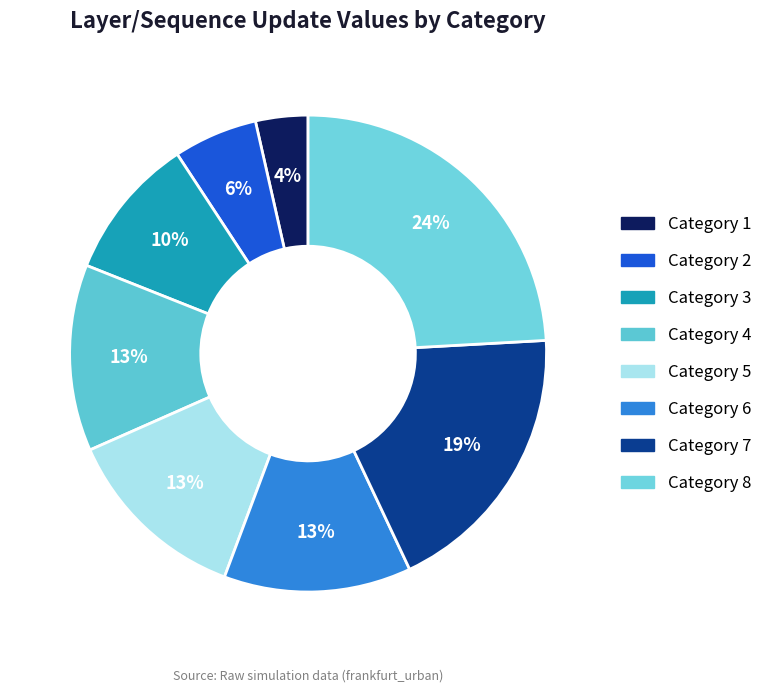

To the nearest percent, what is the average slice percentage?

12%